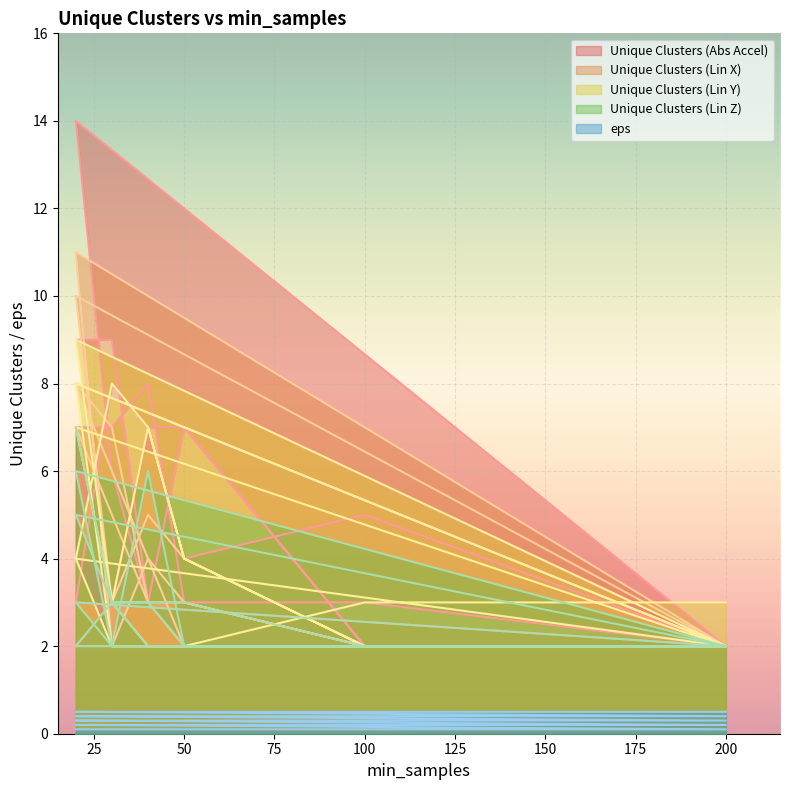

True or false: eps and unique_clusters_linear_acceleration_y cross at least once.

False